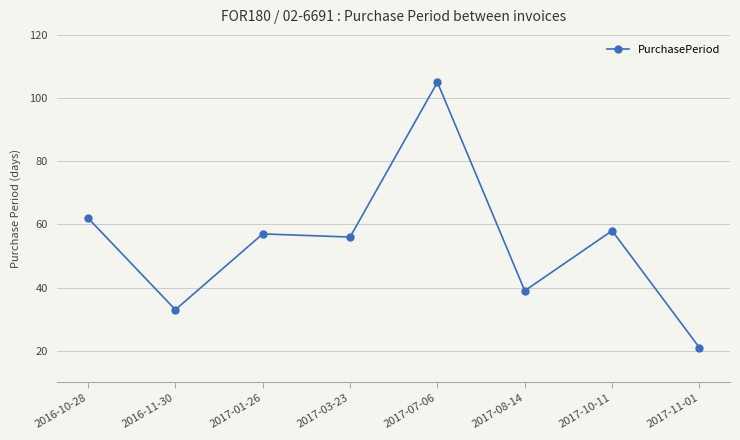

True or false: the data has more than 2 interior local peaks.

True